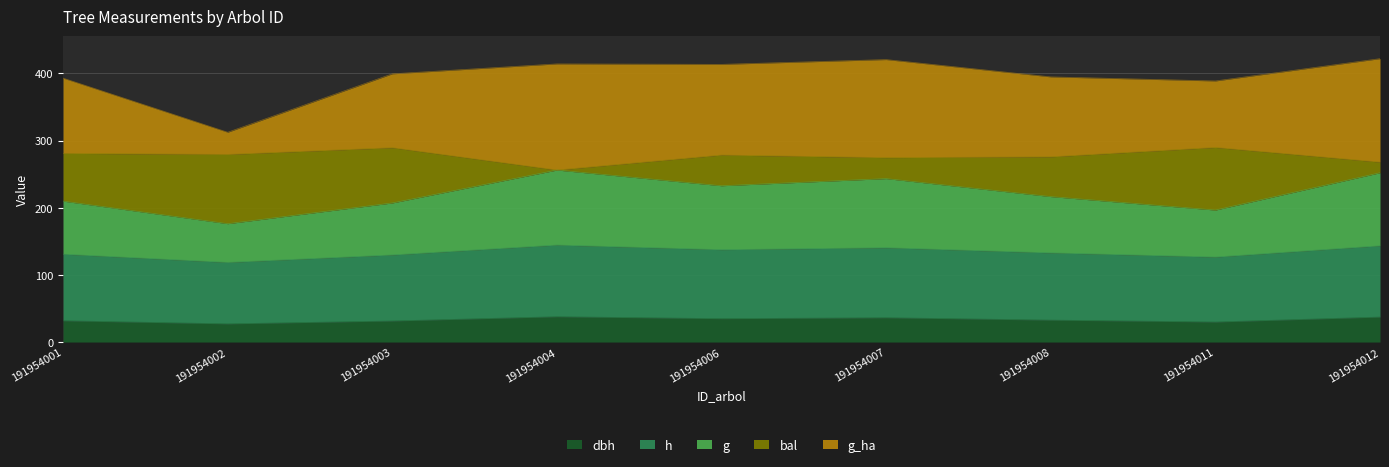

True or false: g and h cross at least once.

False